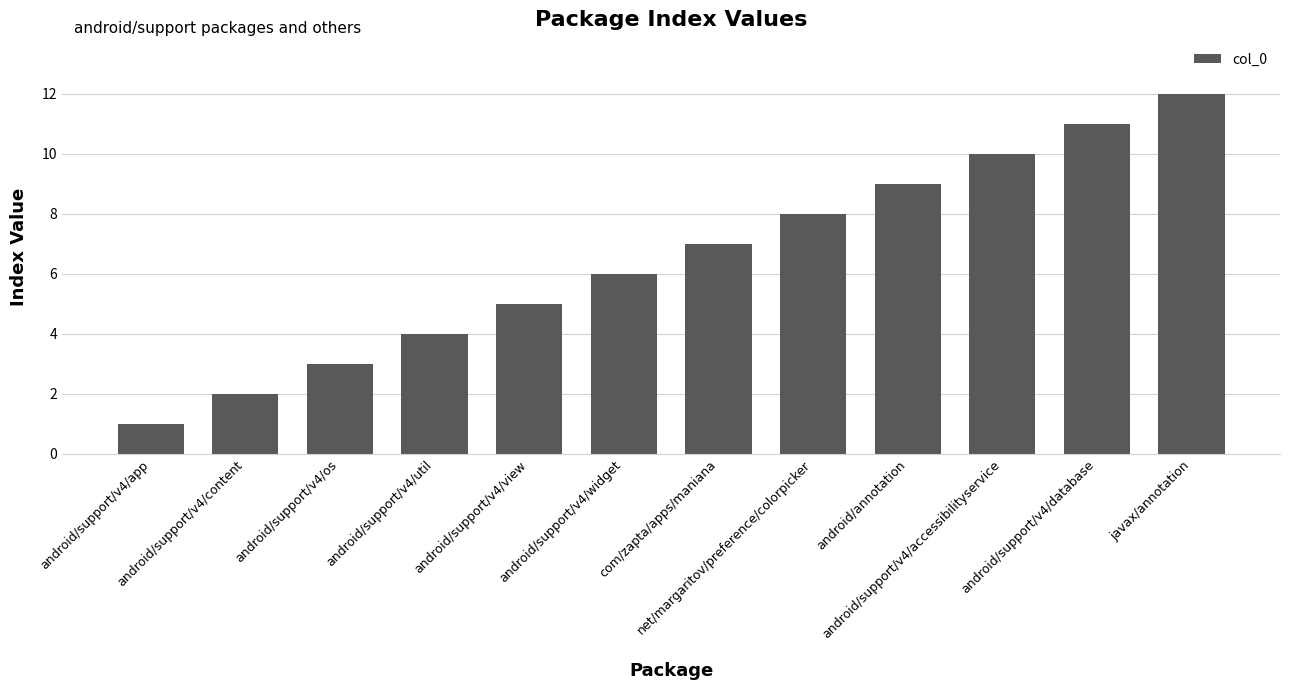

Rank the categories by value from highest to lowest.

javax/annotation, android/support/v4/database, android/support/v4/accessibilityservice, android/annotation, net/margaritov/preference/colorpicker, com/zapta/apps/maniana, android/support/v4/widget, android/support/v4/view, android/support/v4/util, android/support/v4/os, android/support/v4/content, android/support/v4/app